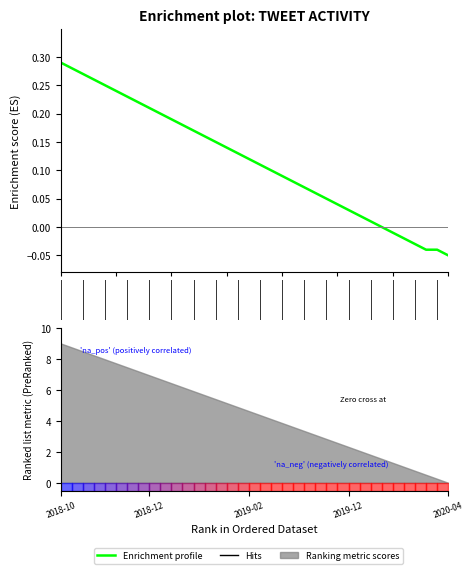

Is it true that the value at 22 is 0.1?

True